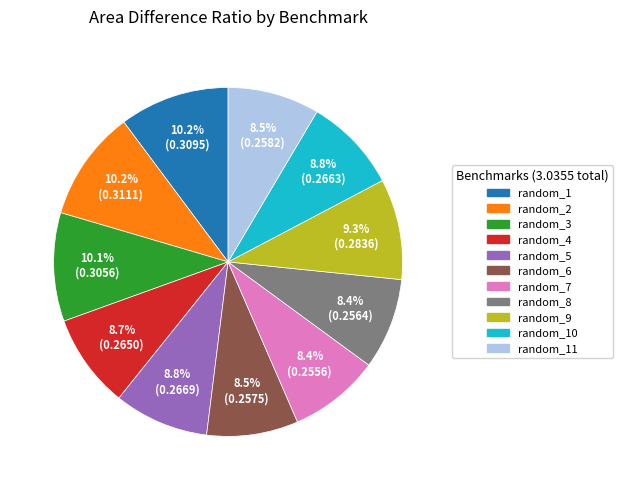

Is there any slice that represents more than half of the pie?

No